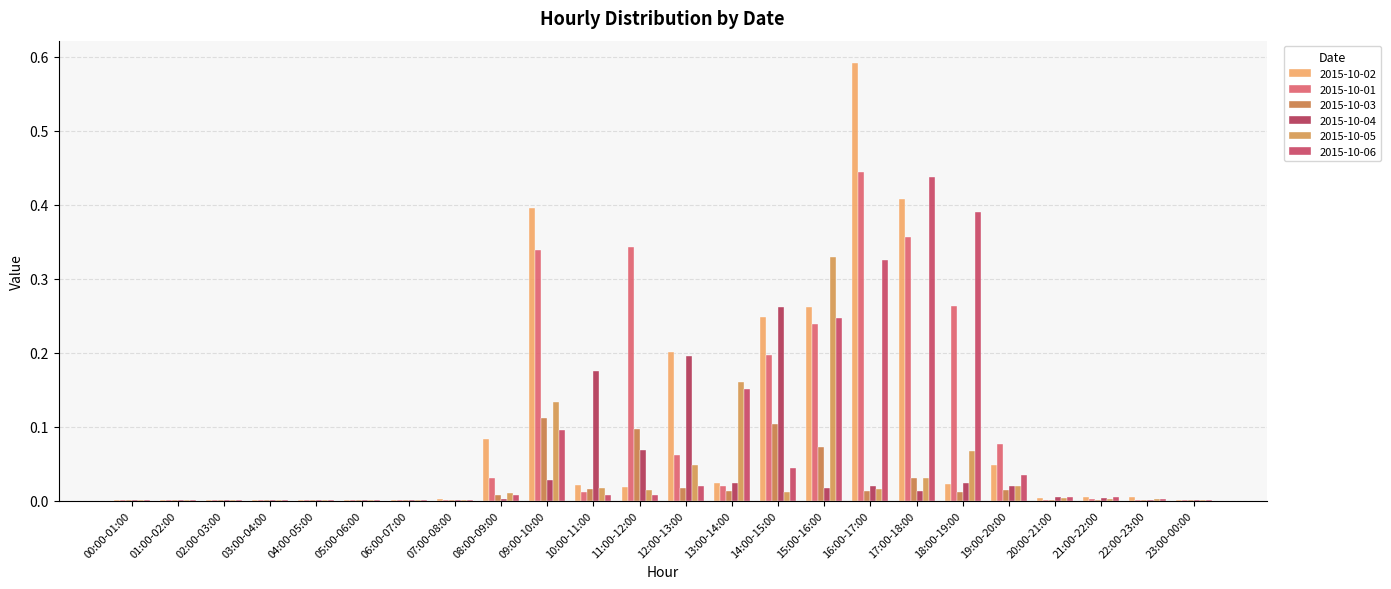

What is the difference between the maximum and minimum values in the 2015-10-05 series?

0.3